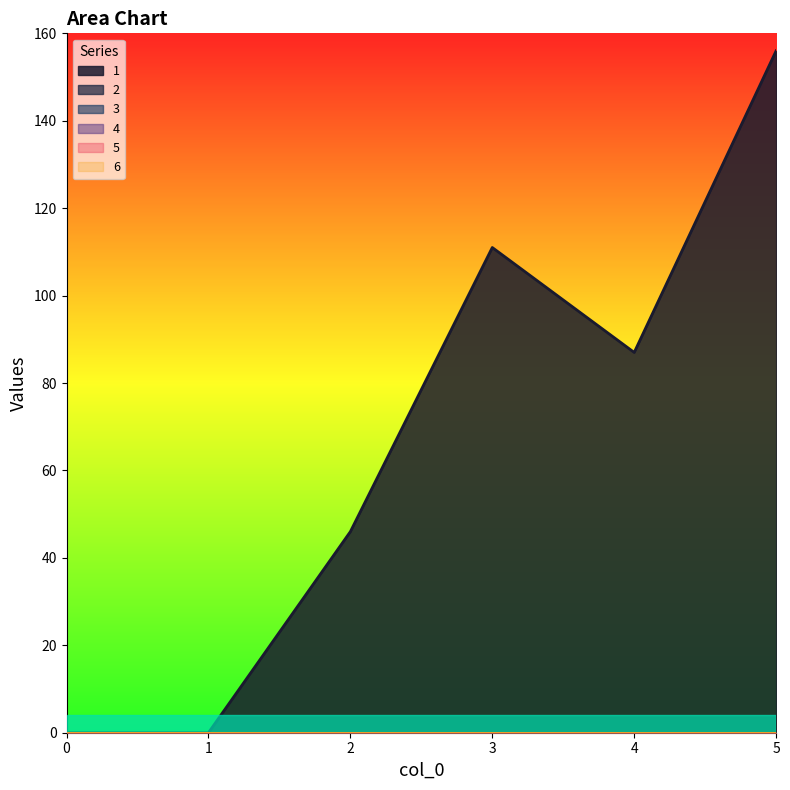

Does the chart display data point markers on the line(s)?

No